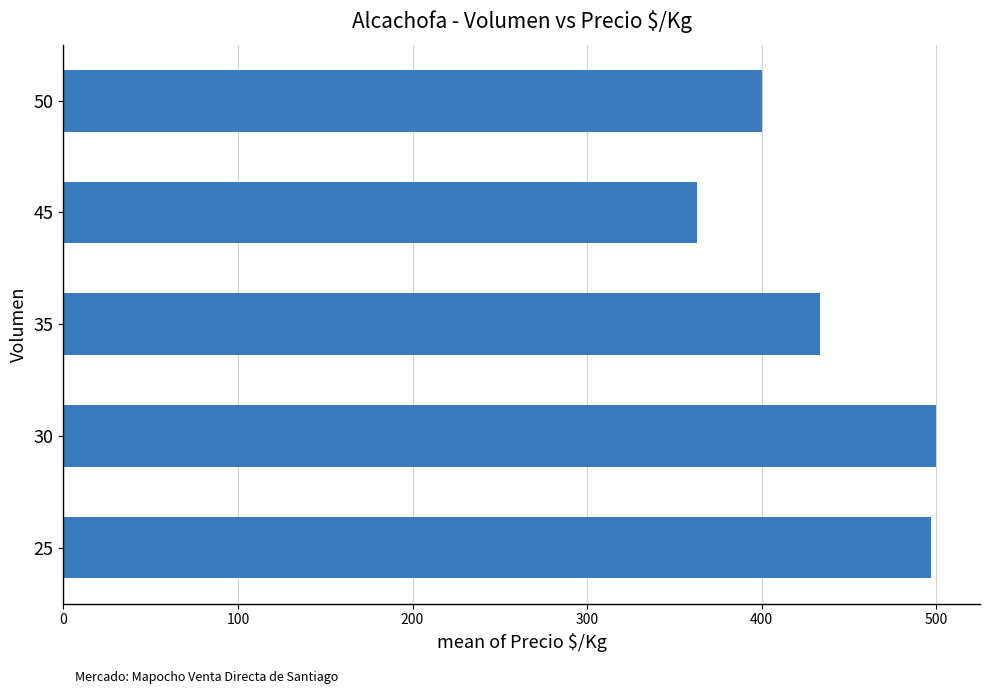

What is the ratio of the value at 35 to the value at 50?

1.1